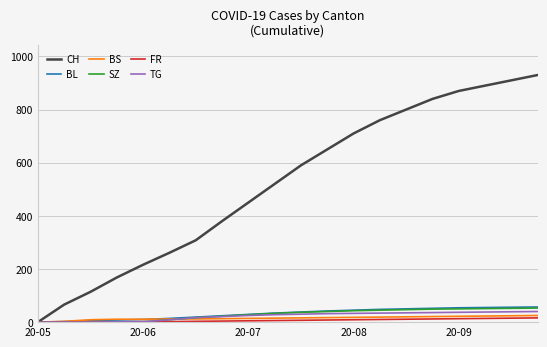

Which series has the largest range (max minus min)?

CH